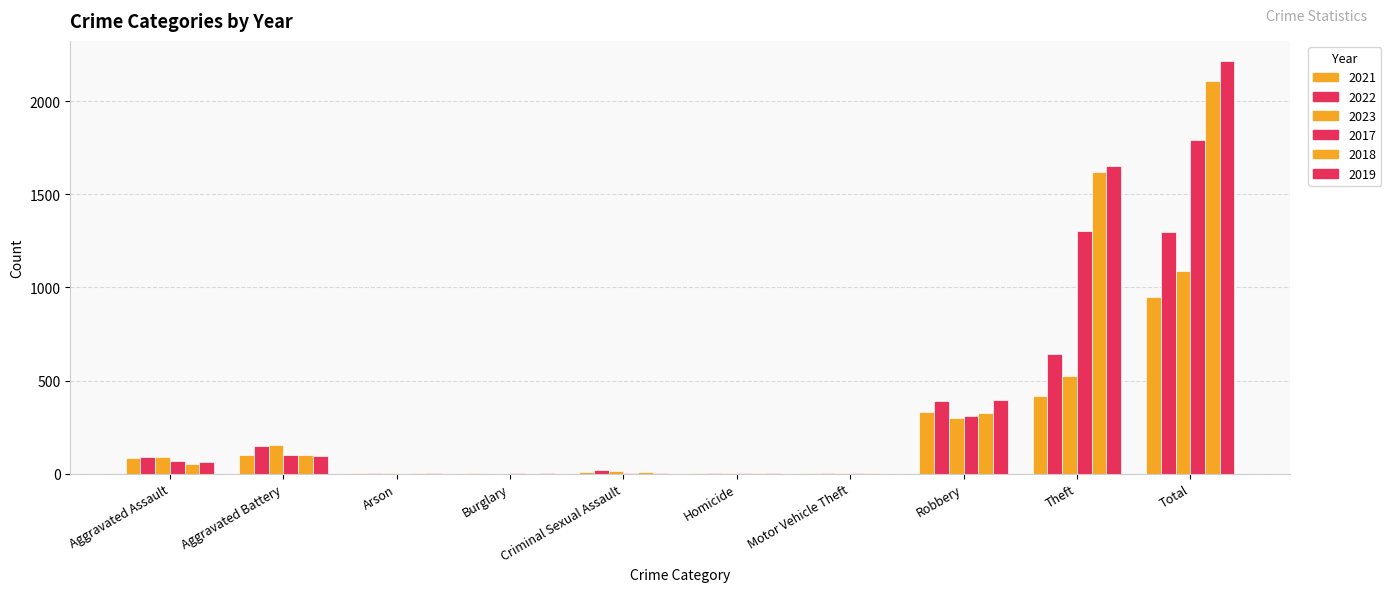

Are the bars grouped side by side (vs. stacked)?

Yes